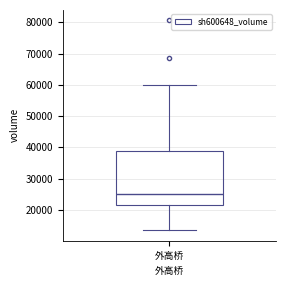

Read this box plot against the y-axis: the position of the median line, the range covered by the box, and the ends of both whiskers. The values are not printed on the chart, so give them approximately, as read against the axis.

median 25000, box 21000 to 39000, whiskers 13000 to 60000